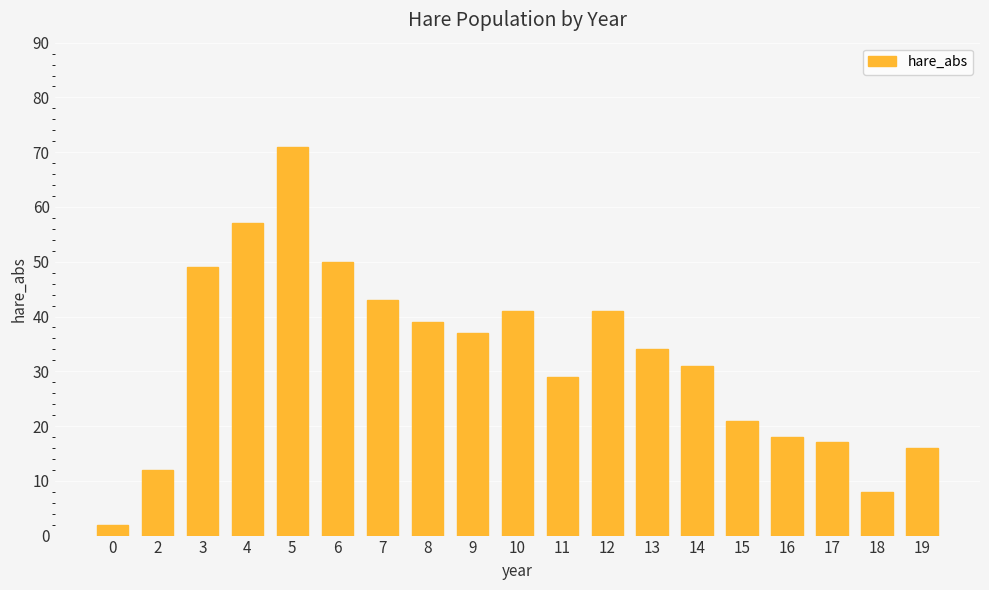

Reading left to right, what are all the values shown in this chart?

0=2	2=12	3=49	4=57	5=71	6=50	7=43	8=39	9=37	10=41	11=29	12=41	13=34	14=31	15=21	16=18	17=17	18=8	19=16